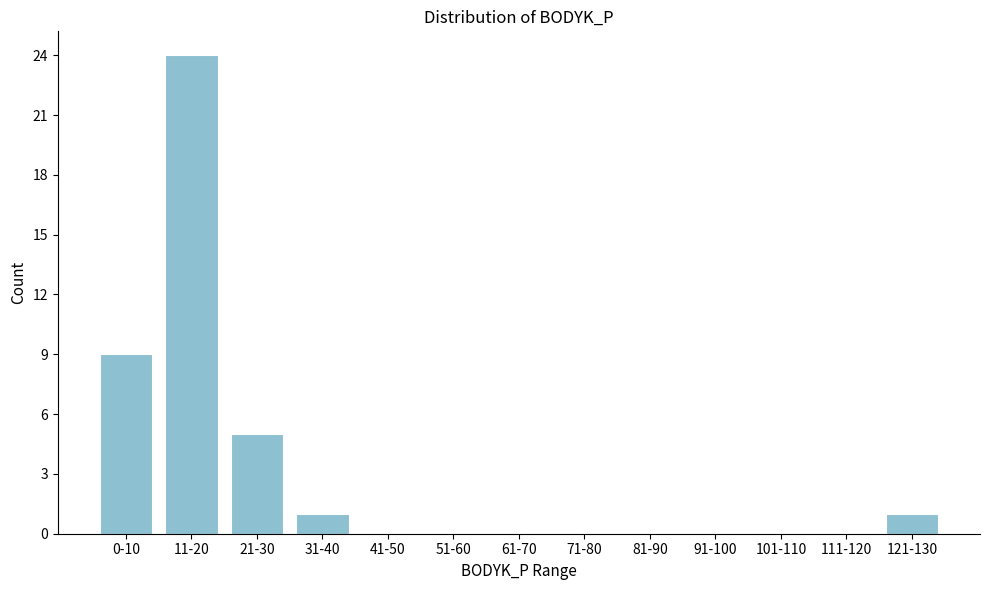

Reading left to right, transcribe all the data shown in this chart.

0-10=9	11-20=24	21-30=5	31-40=1	41-50=0	51-60=0	61-70=0	71-80=0	81-90=0	91-100=0	101-110=0	111-120=0	121-130=1